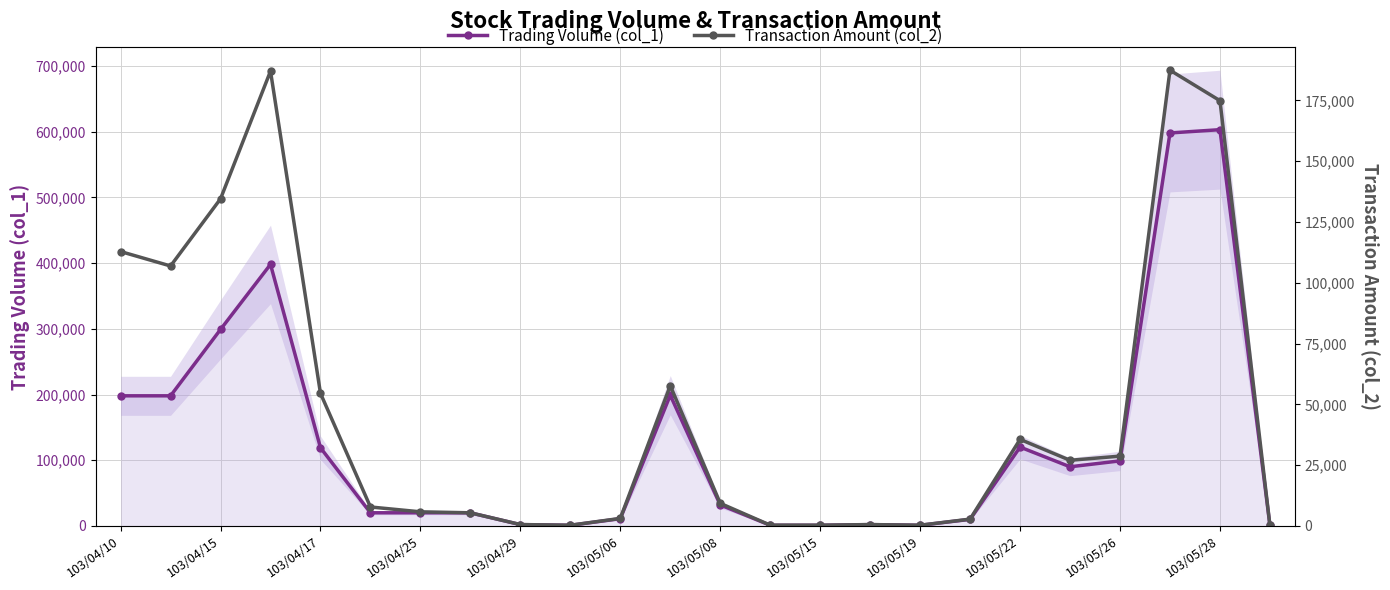

Which series has the widest spread of values?

Trading Volume (col_1)